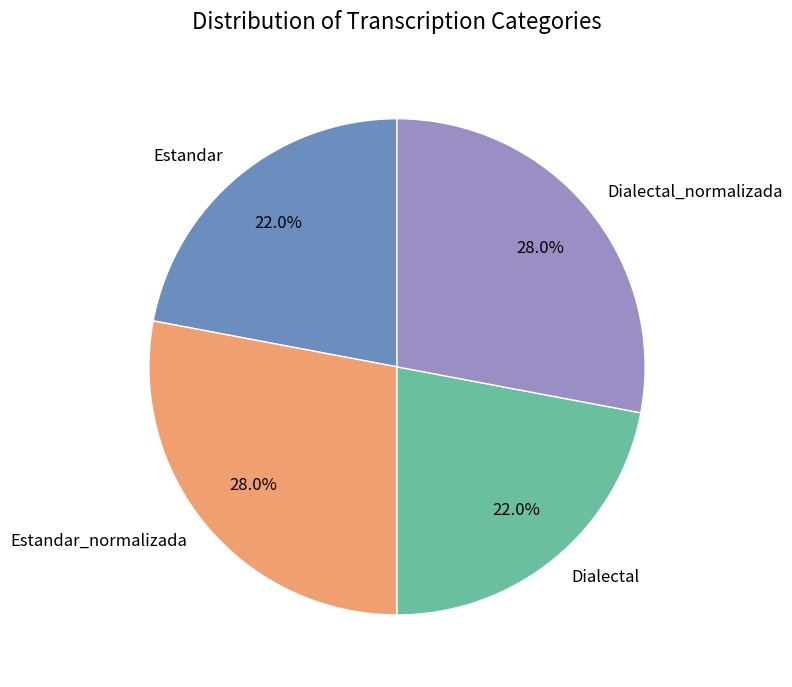

Do Estandar_normalizada and Dialectal_normalizada together represent more than half of the pie?

Yes